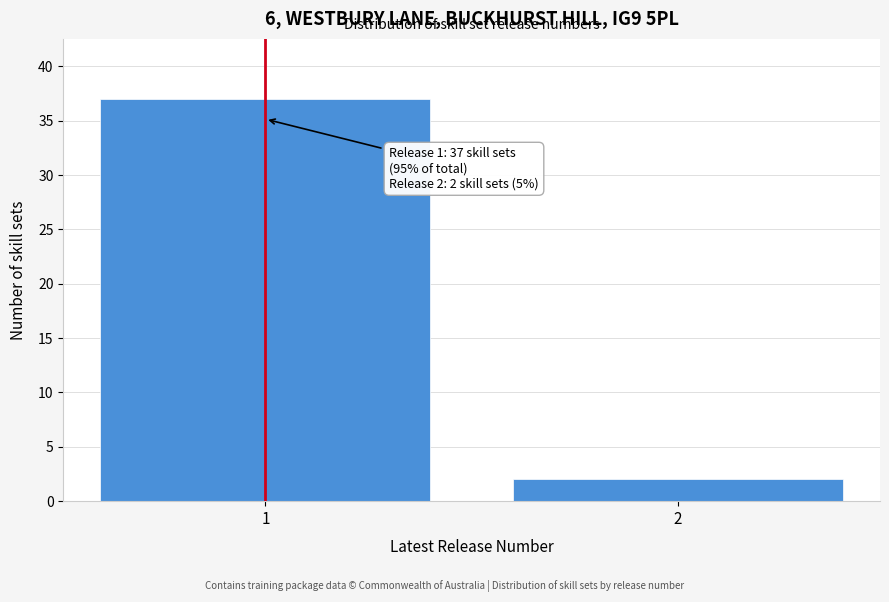

Reading left to right, extract all data points from this chart.

37	2